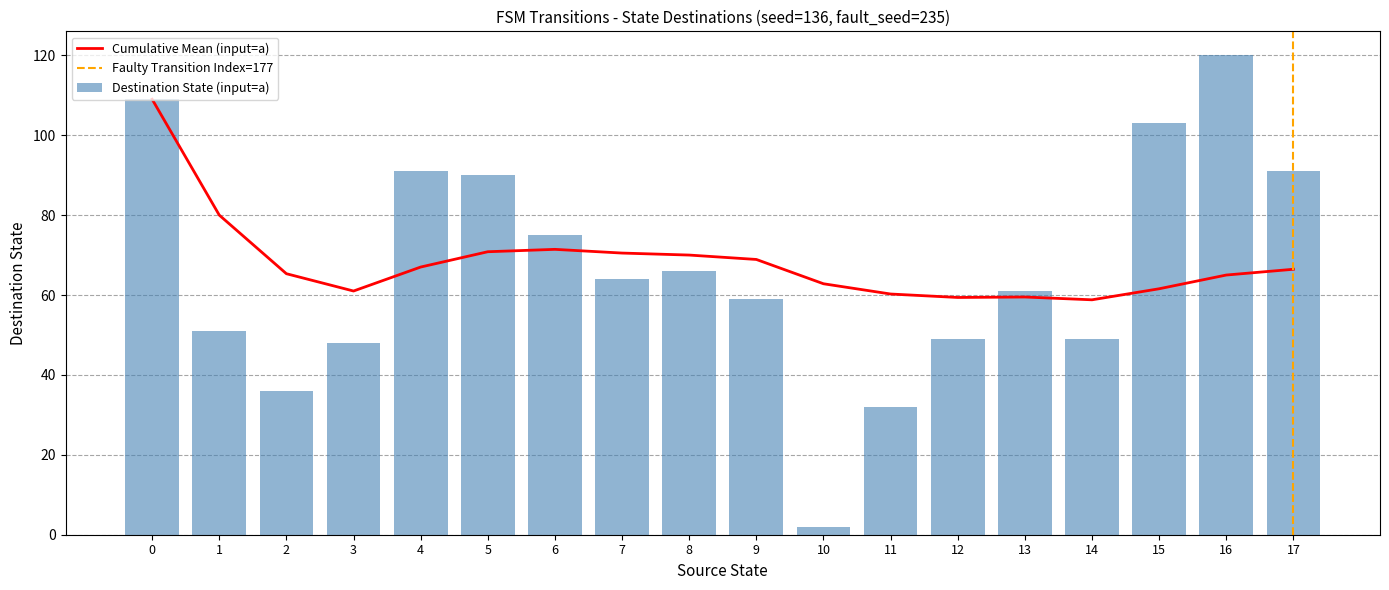

The value of Cumulative Mean (input=a) at 8 is 70.0. True or false?

True